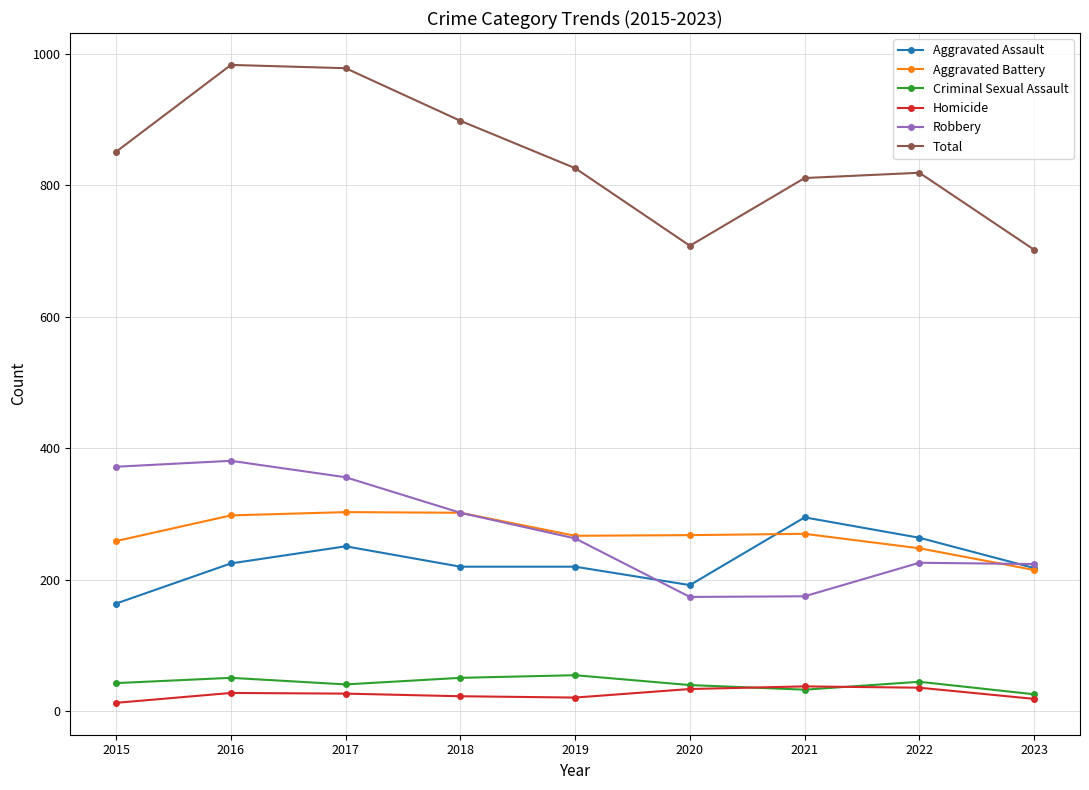

True or false: Total and Aggravated Battery cross at least once.

False